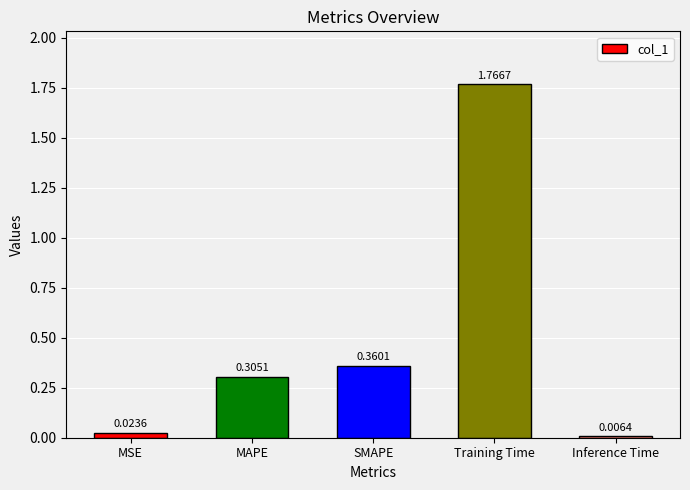

Between MAPE and Inference Time, which is larger?

MAPE